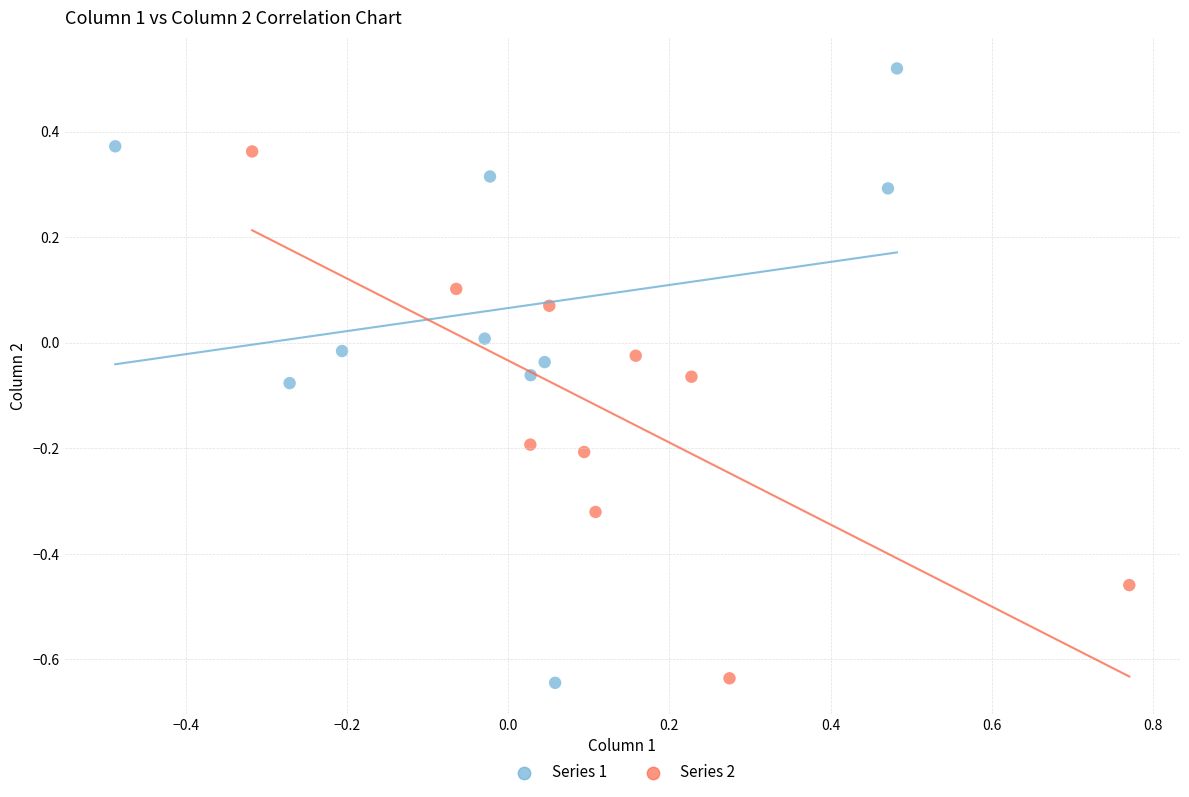

Which series has the widest spread of Y values?

Series 1